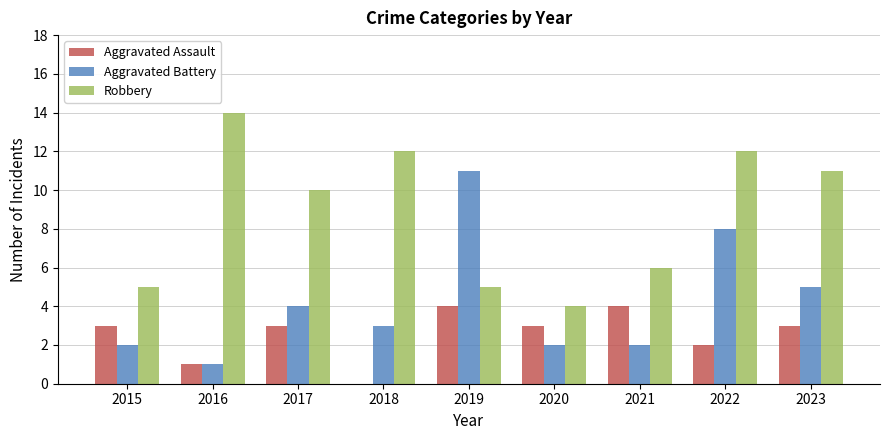

Between 2015 and 2023, which series saw the biggest shift?

Robbery